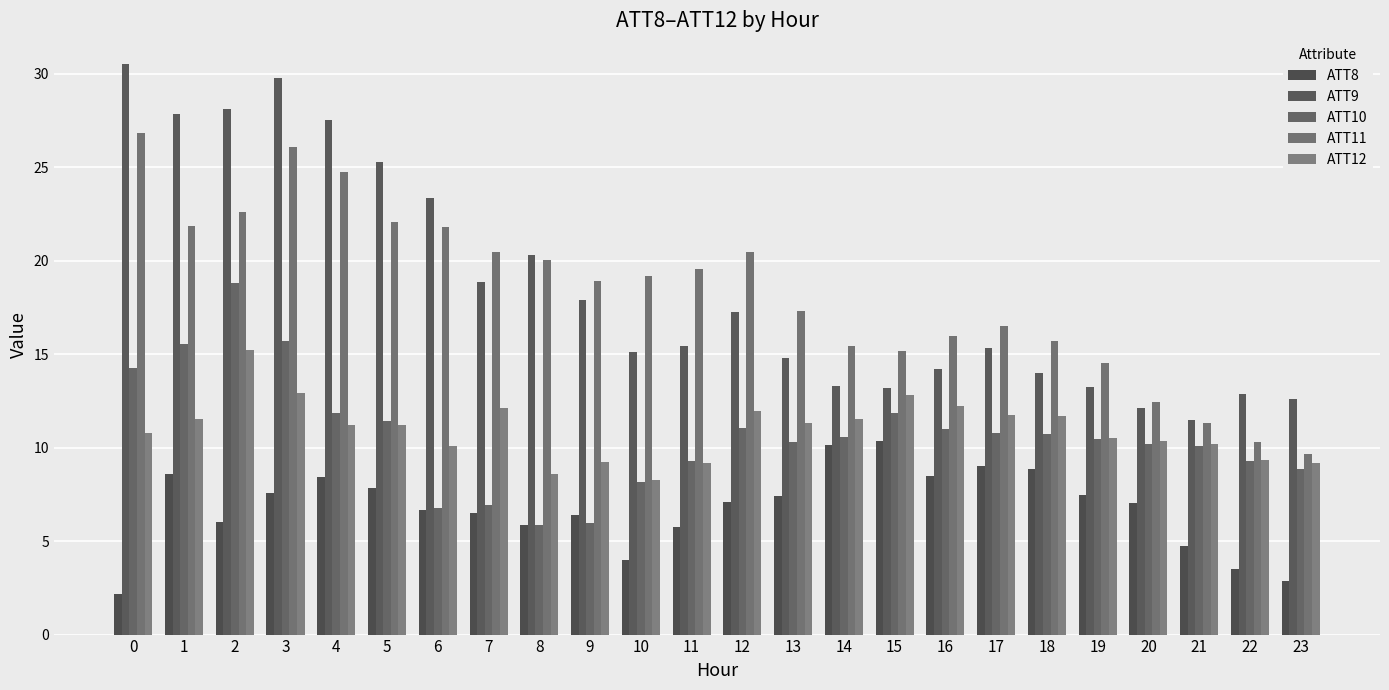

Does the chart contain any negative values?

No